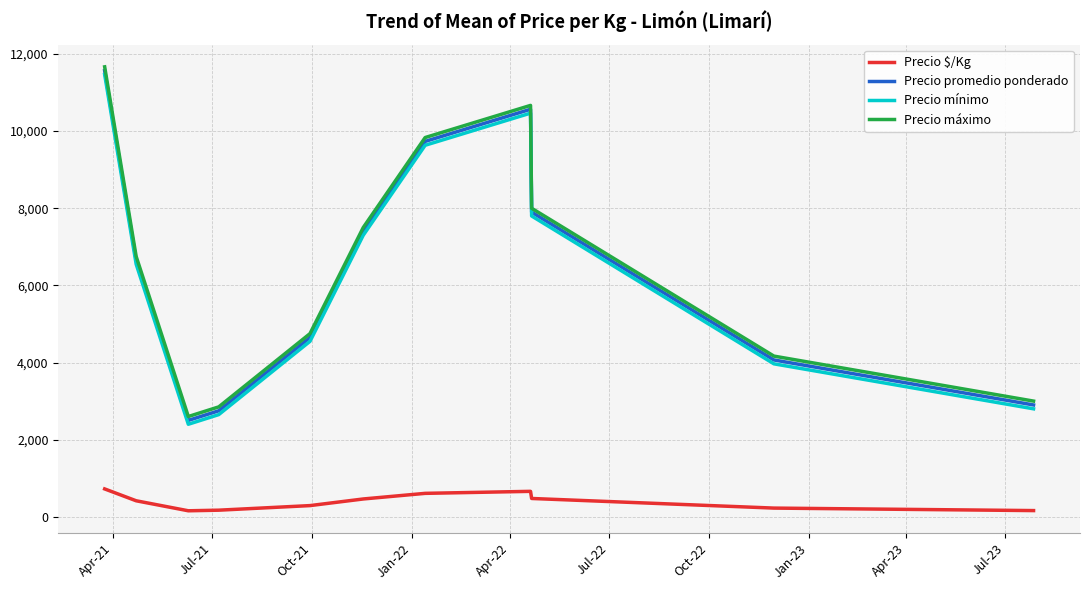

What is the difference between the second highest and second lowest values in the Precio máximo series?

7816.7